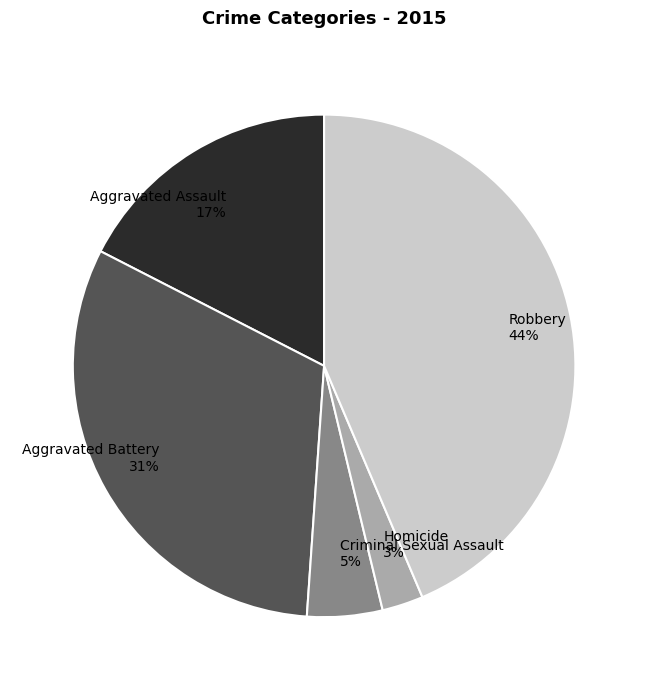

What is the largest slice in the pie chart?

Robbery